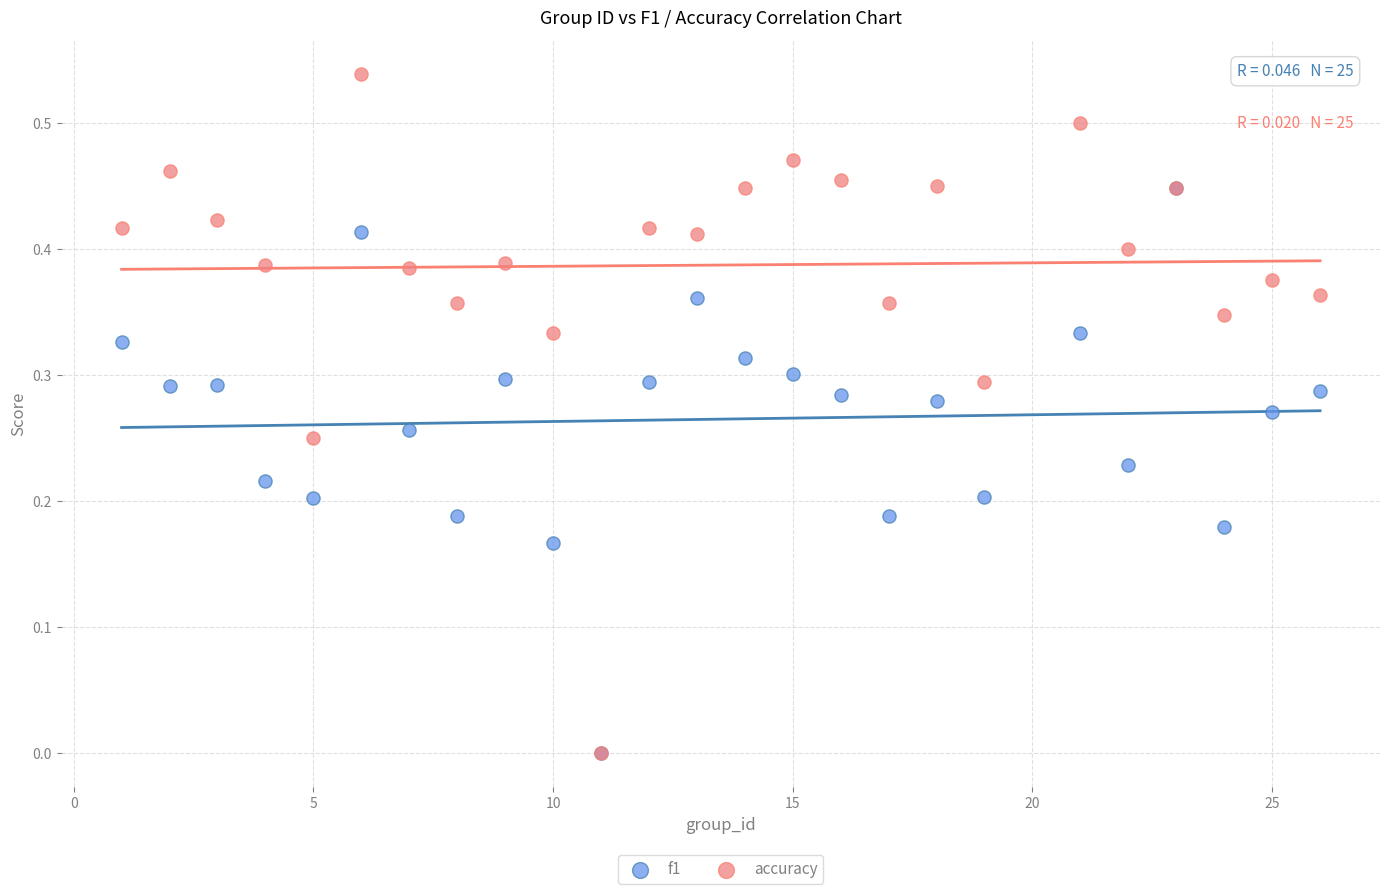

Which series has the largest Y range (max minus min)?

accuracy